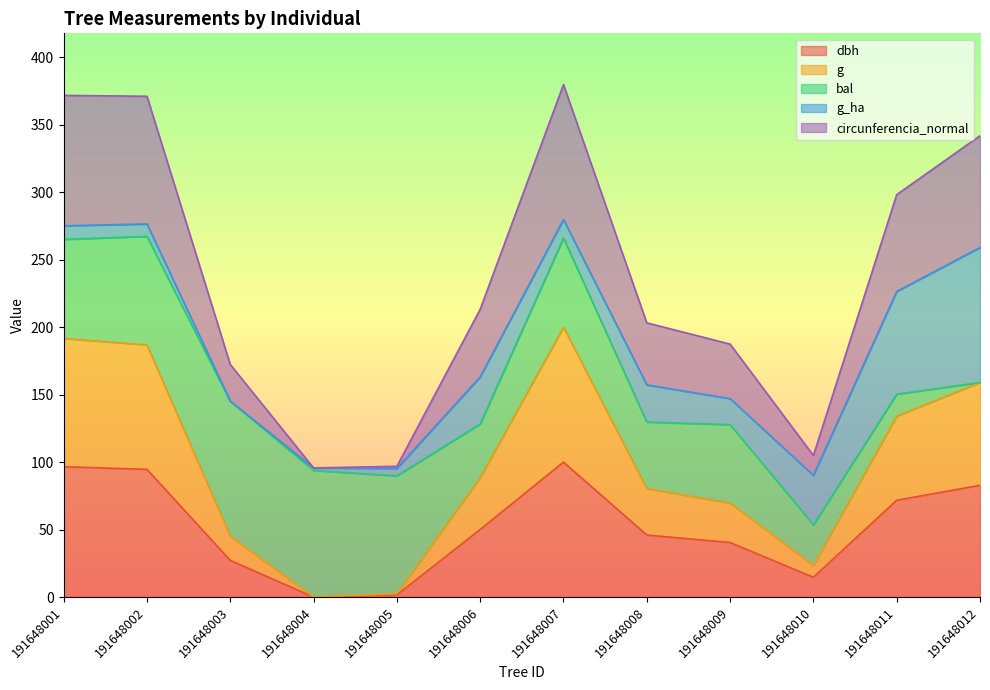

True or false: circunferencia_normal and dbh intersect in this chart.

False